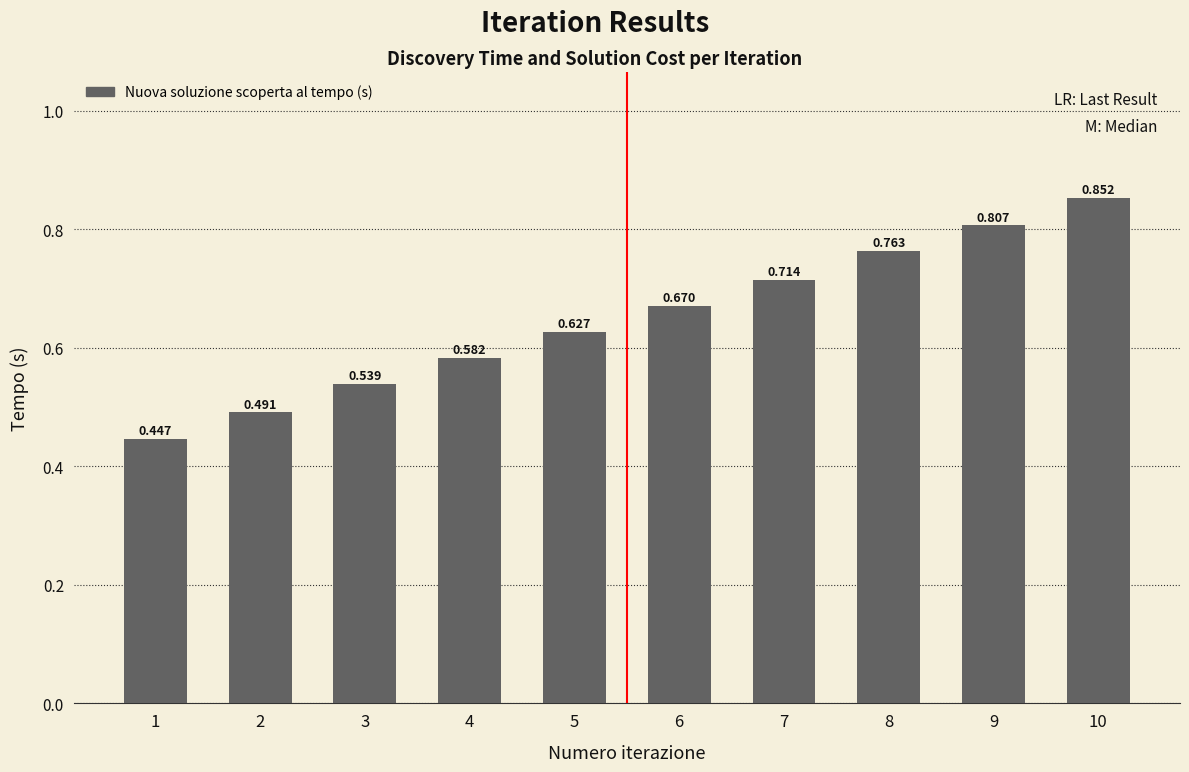

What is the value of the 3rd bar from the left?

0.5